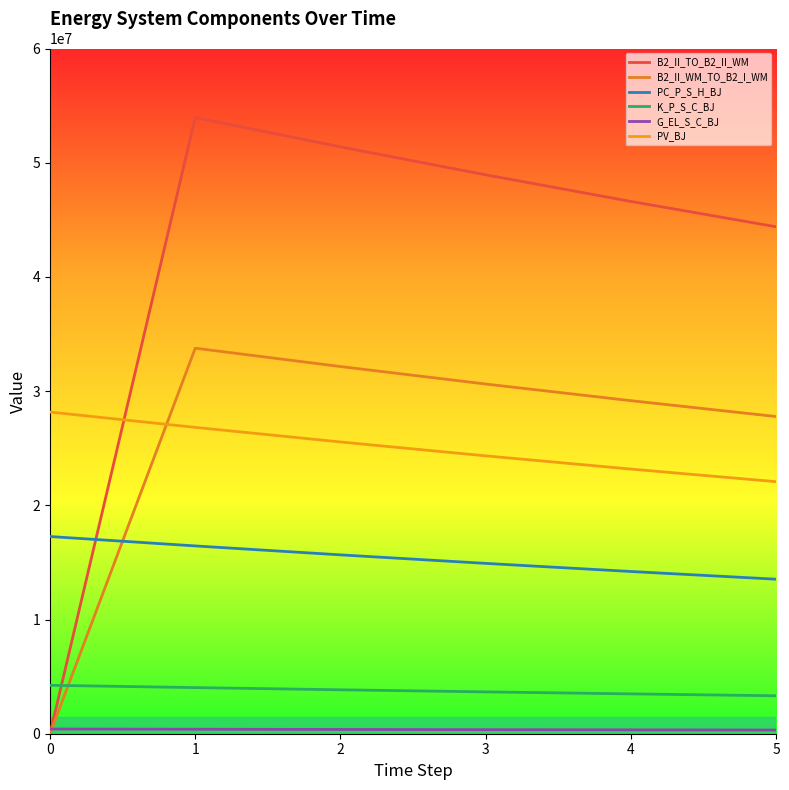

Does the chart display data point markers on the line(s)?

No